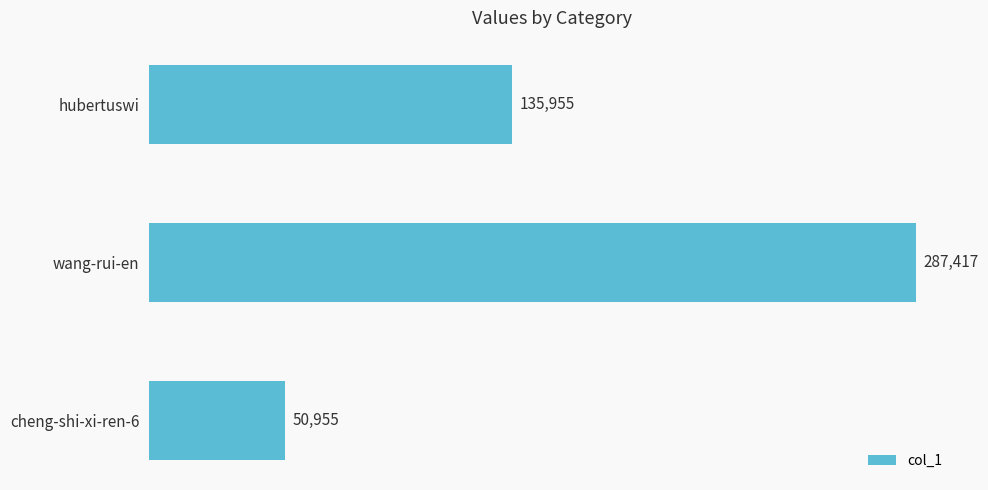

Which category has the lowest value across all series?

cheng-shi-xi-ren-6